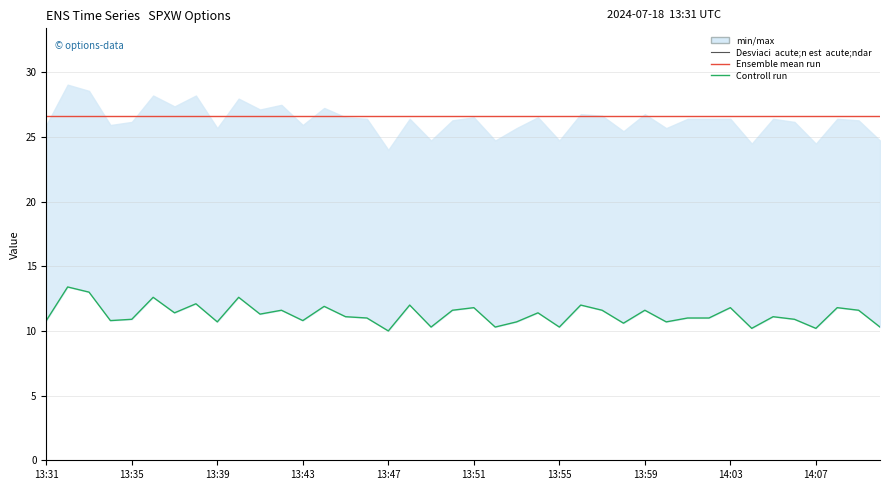

The Ensemble mean run series shows 43.6 at 23. True or false?

False